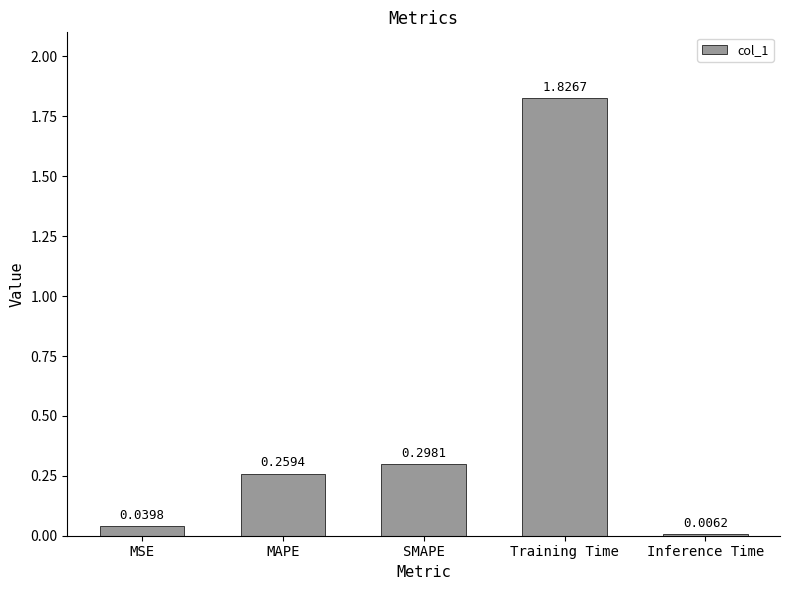

Which label corresponds to the largest value in the chart?

Training Time